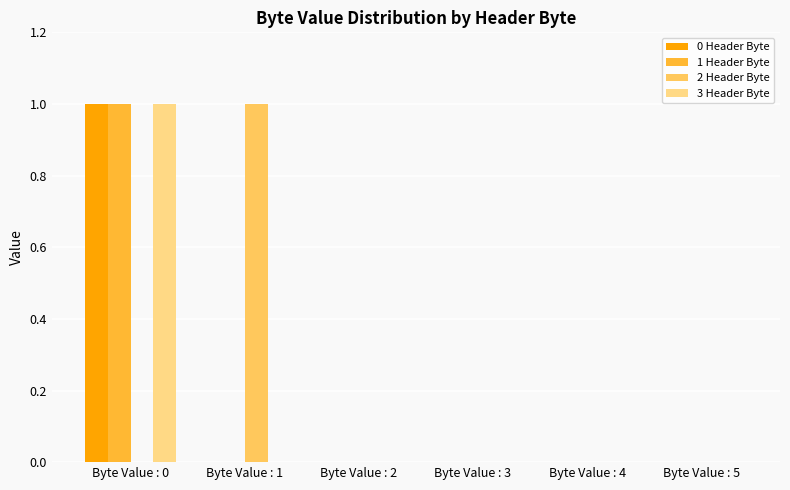

Reading left to right, extract all data points from this chart.

0 Header Byte: Byte Value : 0=1	Byte Value : 1=0	Byte Value : 2=0	Byte Value : 3=0	Byte Value : 4=0	Byte Value : 5=0
1 Header Byte: Byte Value : 0=1	Byte Value : 1=0	Byte Value : 2=0	Byte Value : 3=0	Byte Value : 4=0	Byte Value : 5=0
2 Header Byte: Byte Value : 0=0	Byte Value : 1=1	Byte Value : 2=0	Byte Value : 3=0	Byte Value : 4=0	Byte Value : 5=0
3 Header Byte: Byte Value : 0=1	Byte Value : 1=0	Byte Value : 2=0	Byte Value : 3=0	Byte Value : 4=0	Byte Value : 5=0